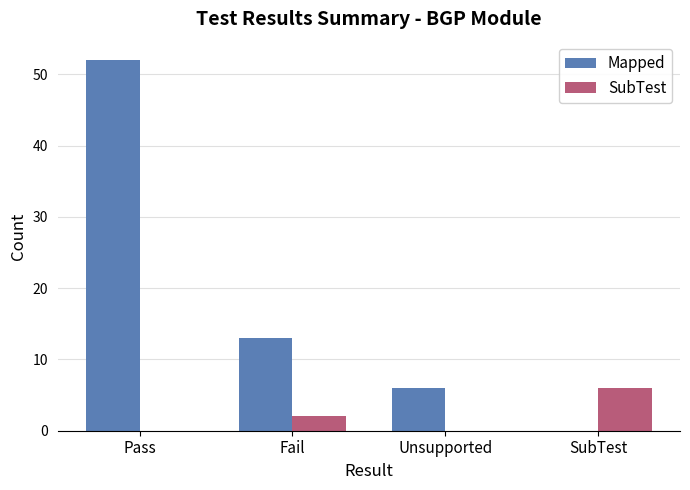

What are all the series names shown in the legend?

Mapped, SubTest